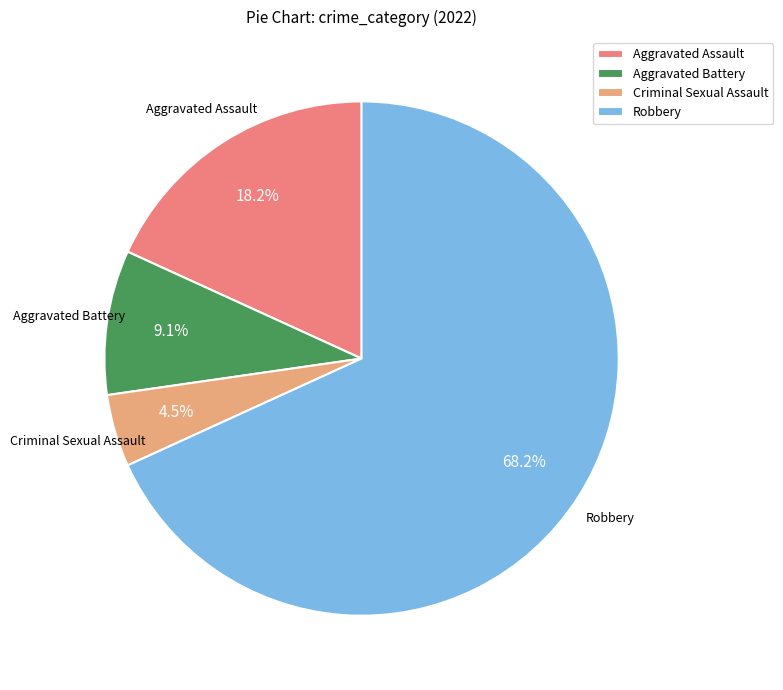

Is it true that Aggravated Battery is 9% of the pie?

True